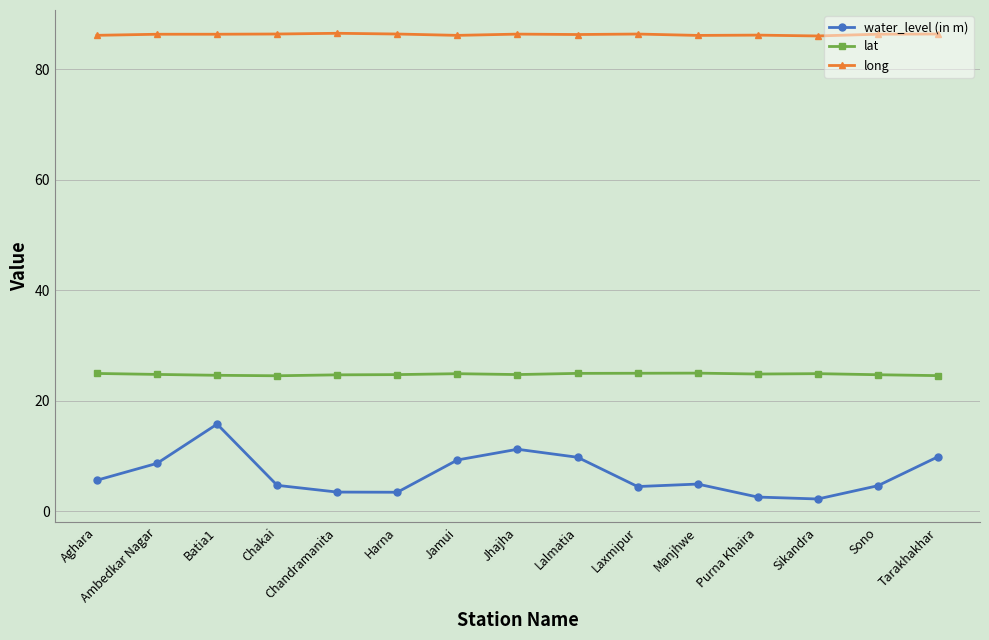

Read the long value at Lalmatia.

86.3